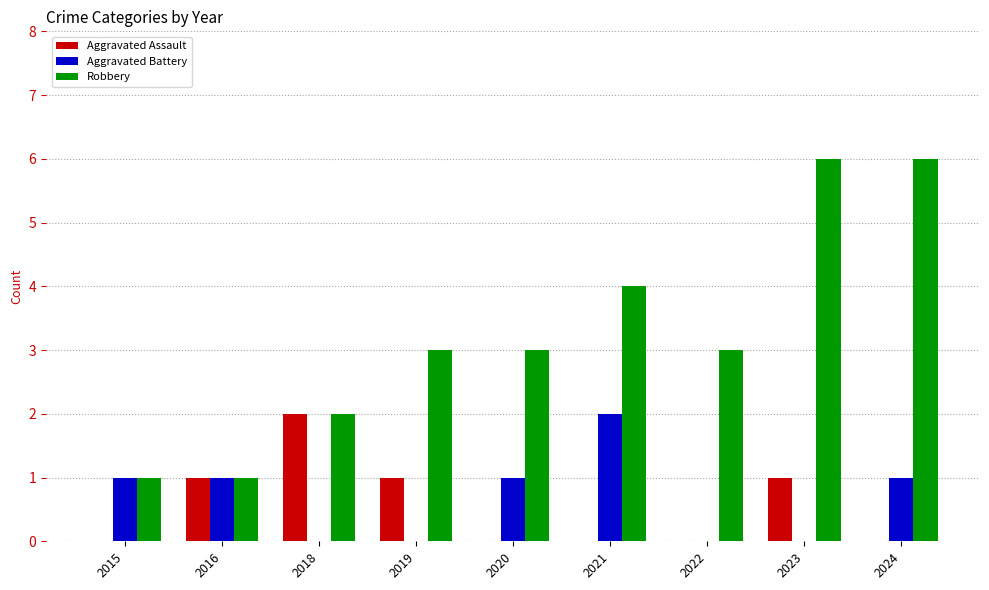

What is the total value across all series at 2016?

3